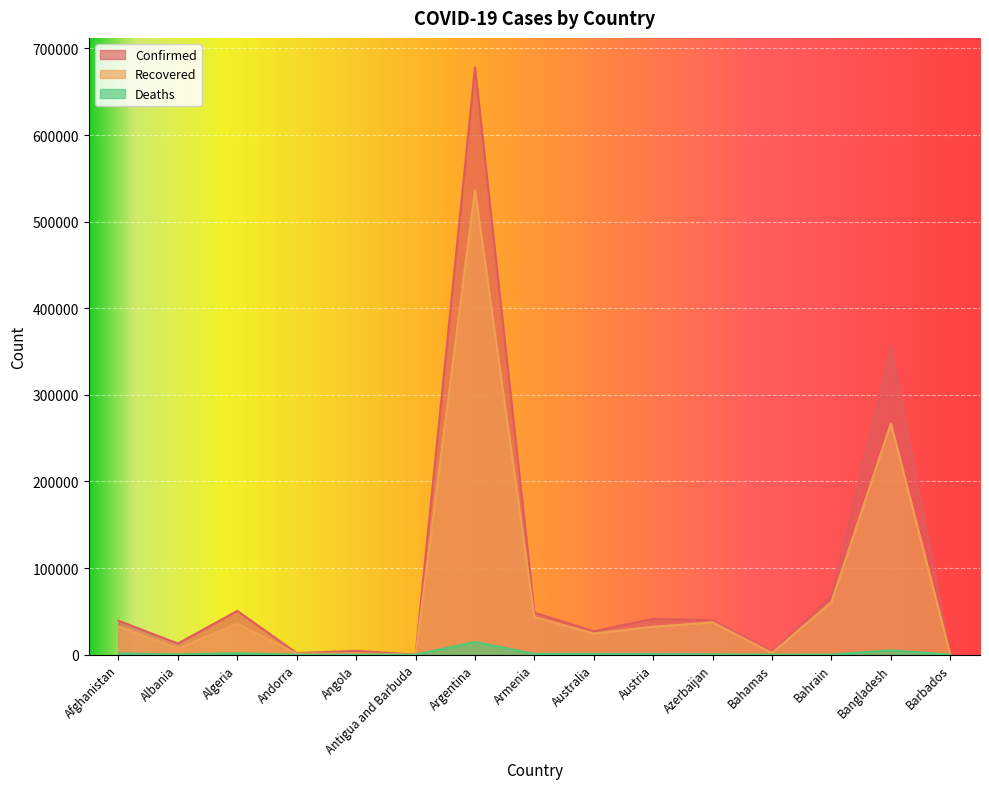

Which series has the largest range (max minus min)?

Confirmed